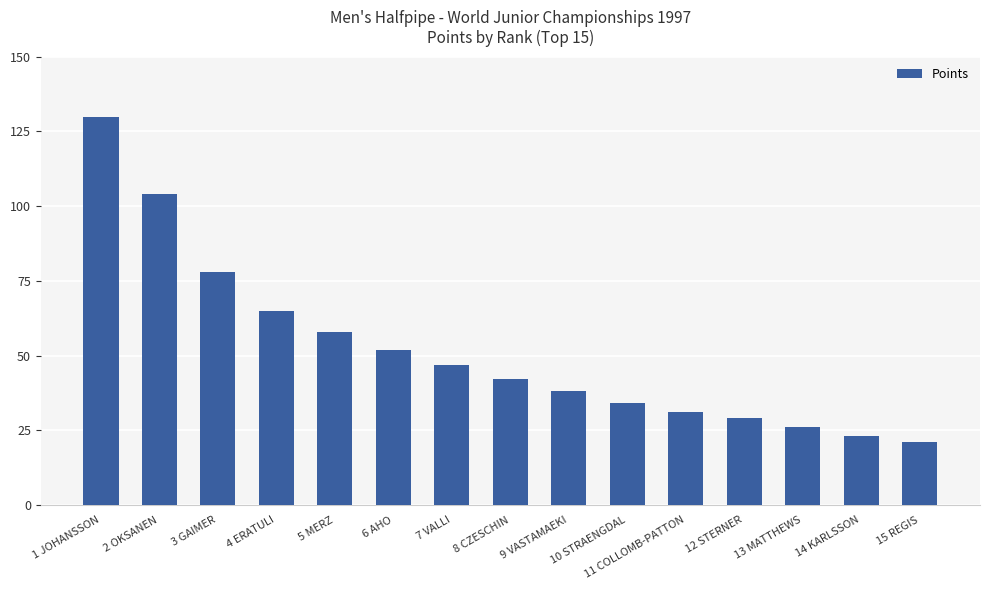

At which category does the chart reach its minimum across all series?

15 REGIS